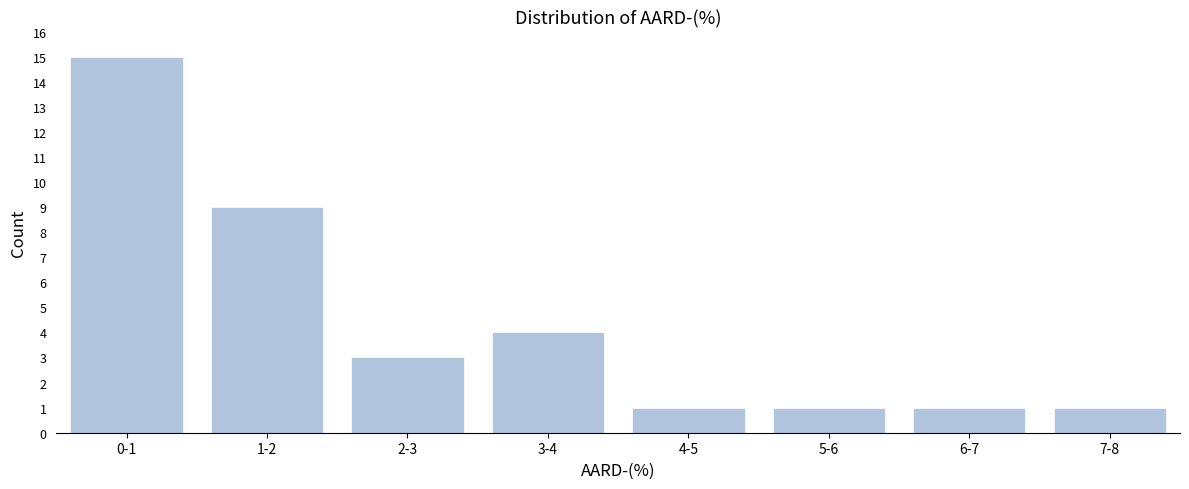

Reading left to right, transcribe all the data shown in this chart.

15	9	3	4	1	1	1	1